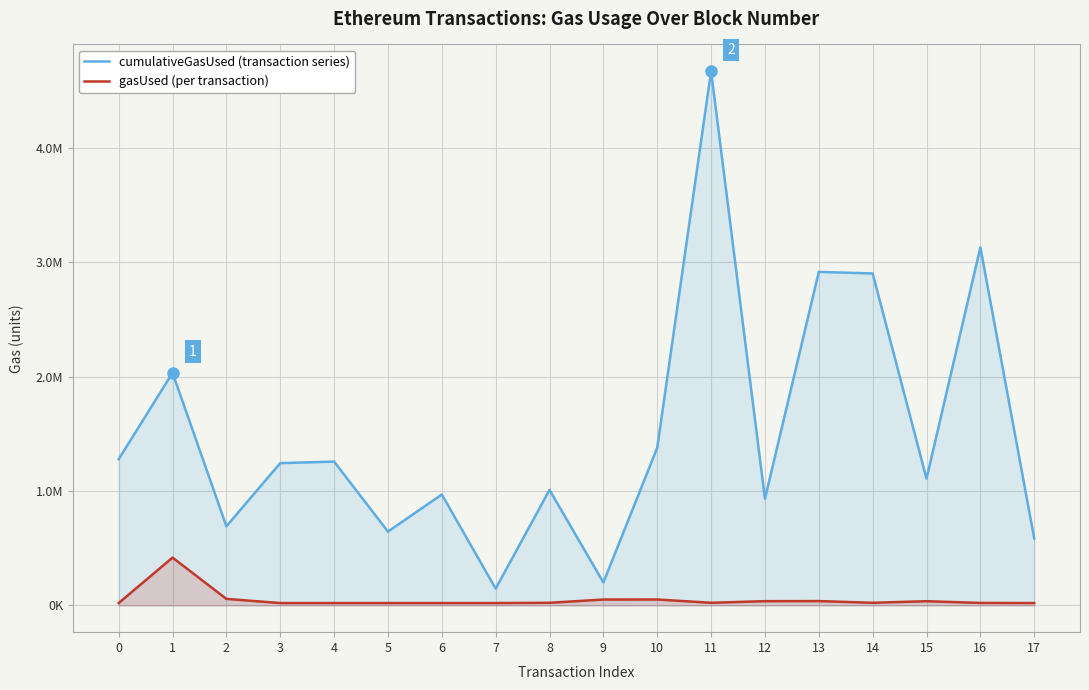

The cumulativeGasUsed (transaction series) series shows 814202 at 17. True or false?

False